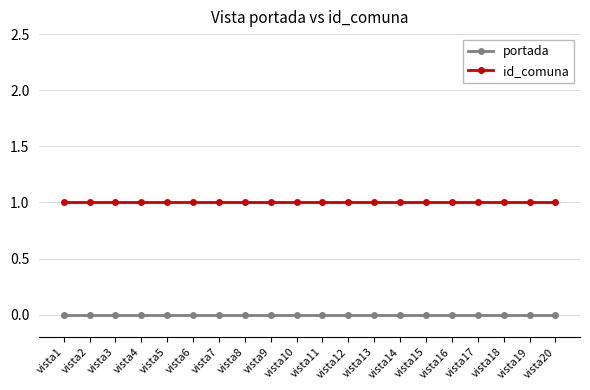

What is the value of the id_comuna point at the 13th from the left?

1